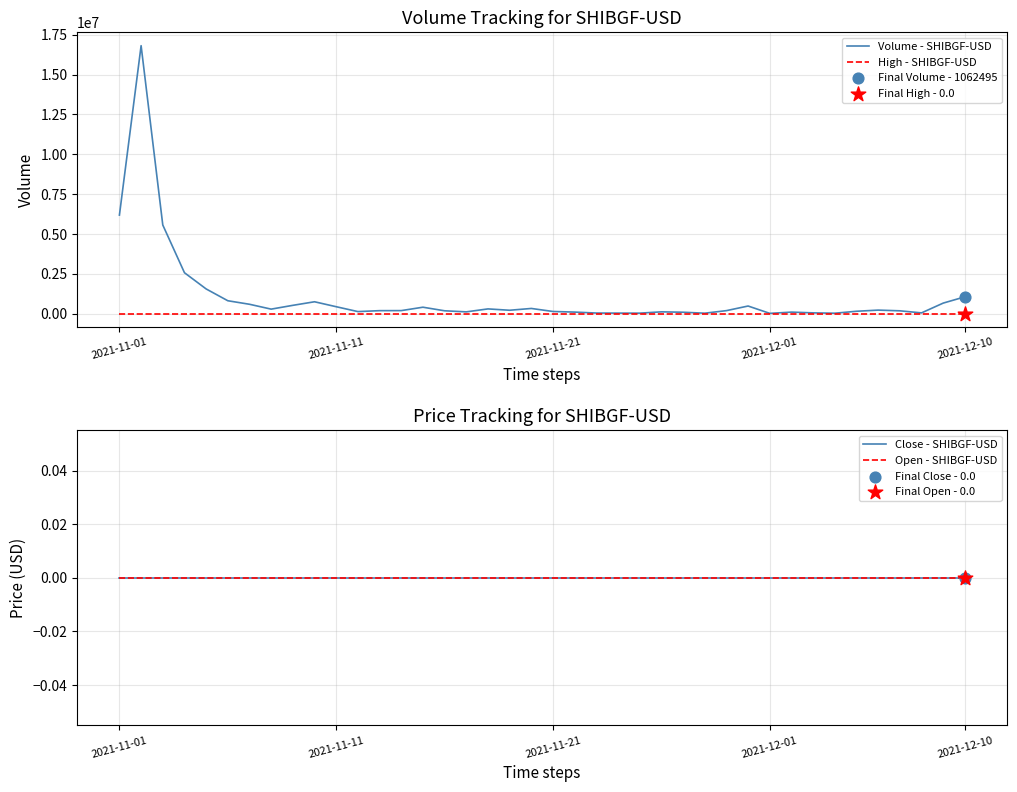

Which series reaches the minimum Y coordinate?

High - SHIBGF-USD